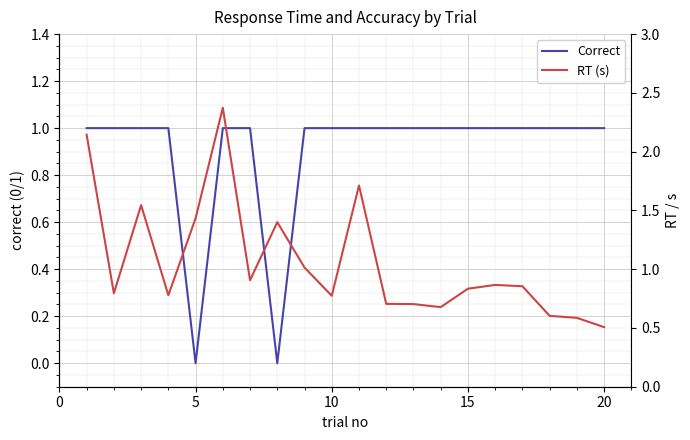

Which series has the largest range (max minus min)?

RT (s)